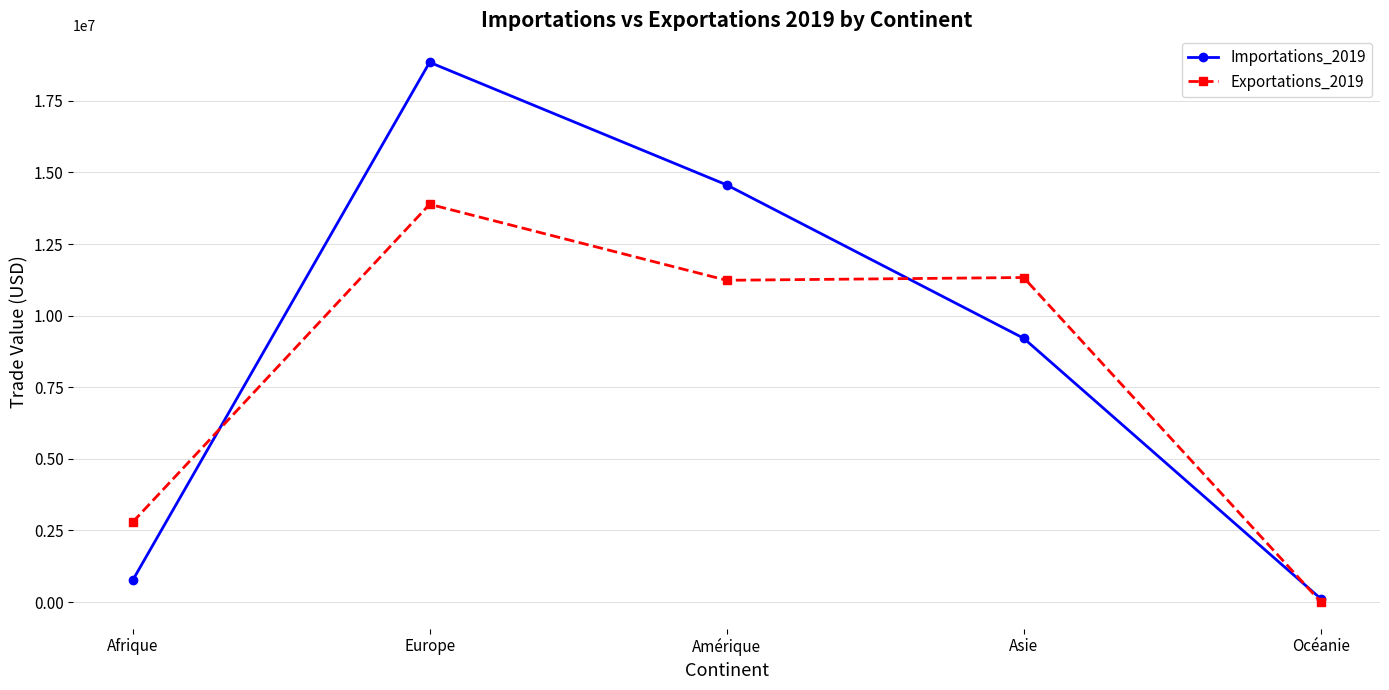

Between which two adjacent categories do Exportations_2019 and Importations_2019 first intersect?

Afrique and Europe